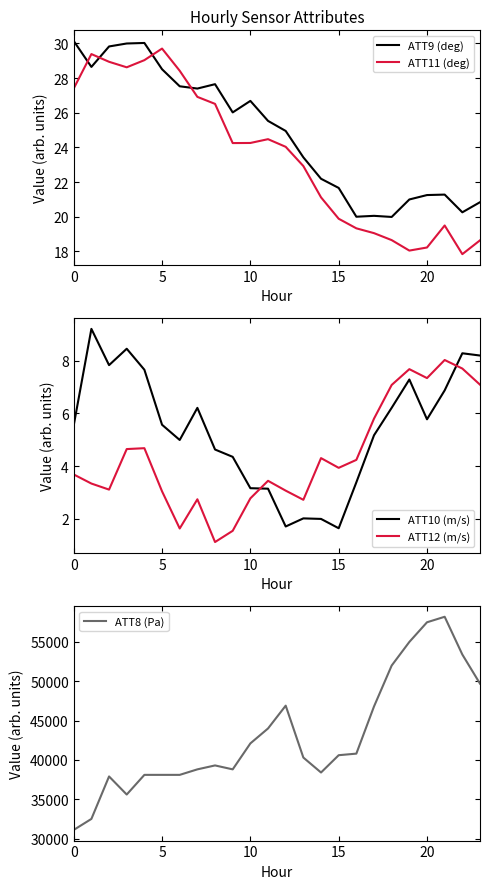

What is the lowest value of the ATT11 (deg) series?

17.8